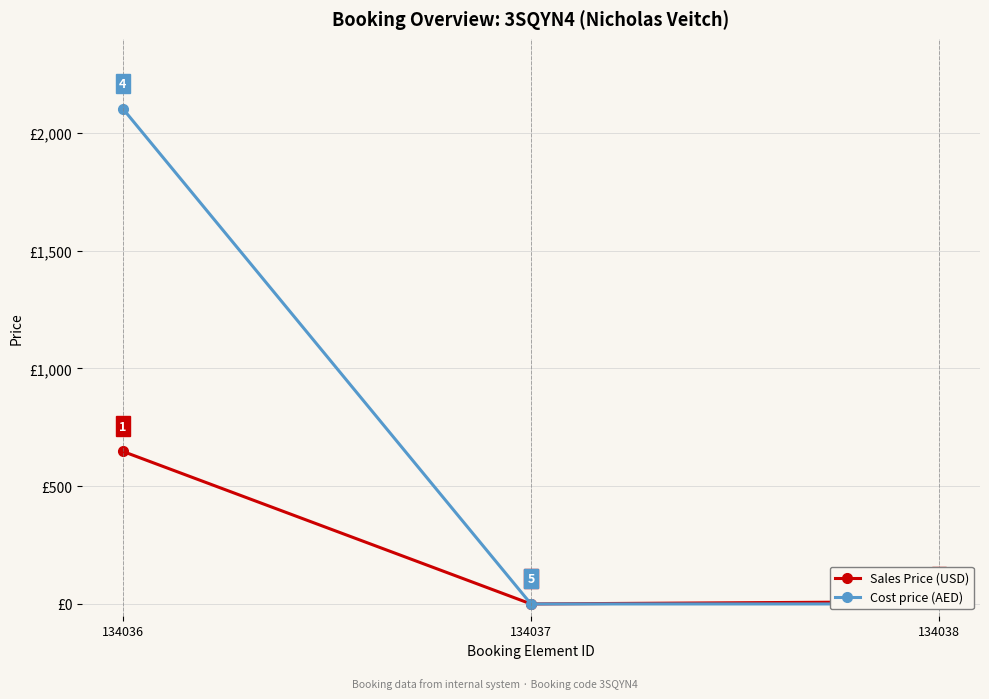

What is the value of the Cost price (AED) point at the 1st from the left?

2104